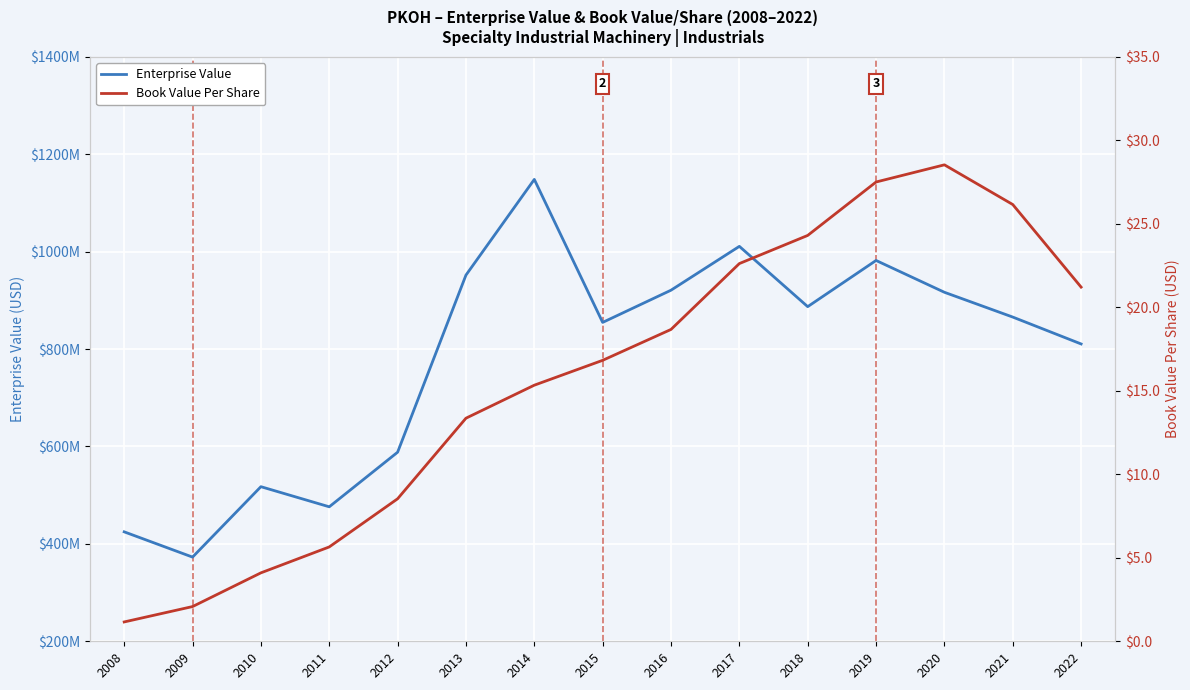

The value of Book Value Per Share at 2012 is 8.5. True or false?

True